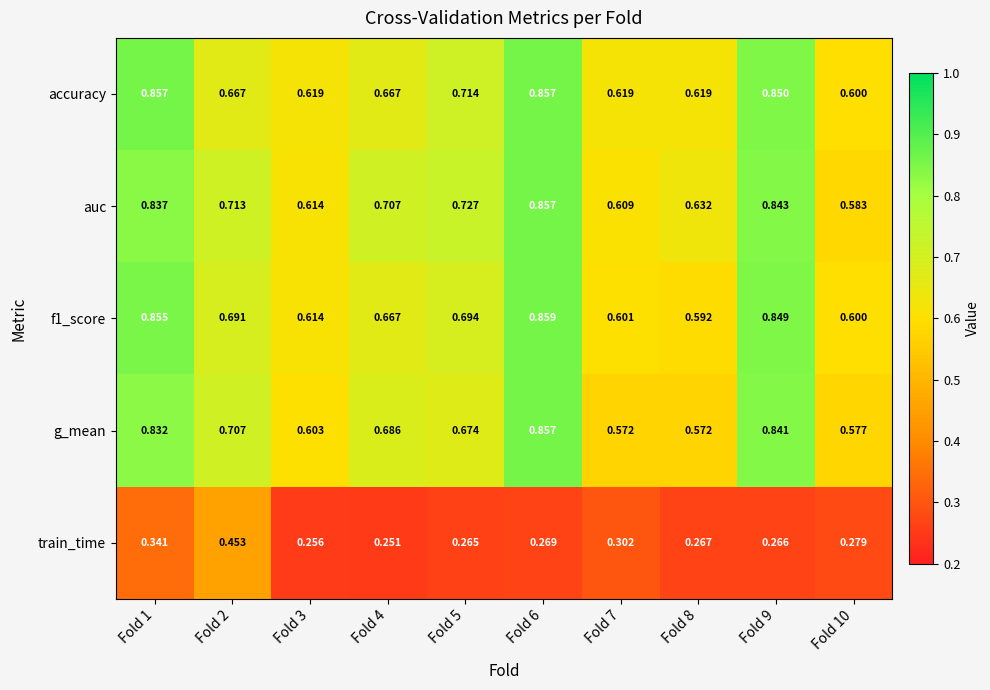

Which series changed the most between Fold 4 and Fold 8?

g_mean